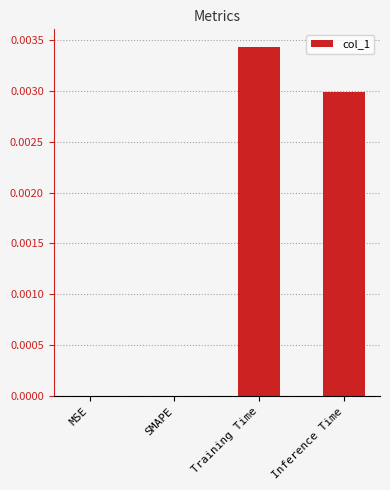

True or false: the data shows 0.0 at Inference Time.

True